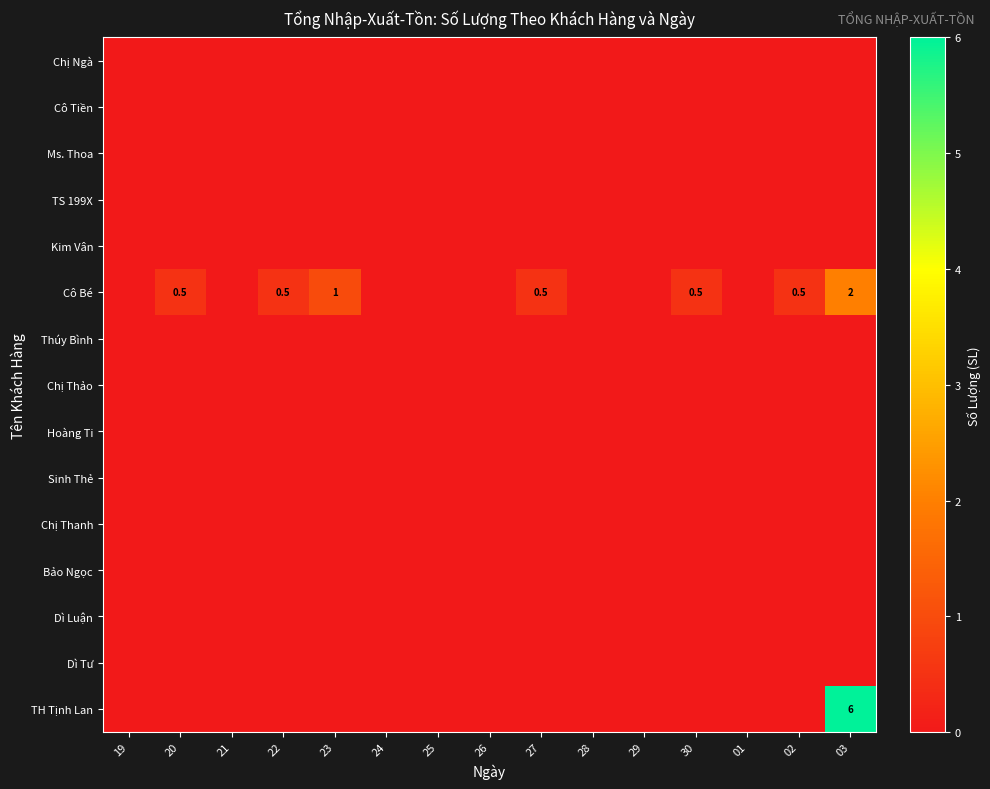

The value of Cô Bé at 22 is 0.5. True or false?

True